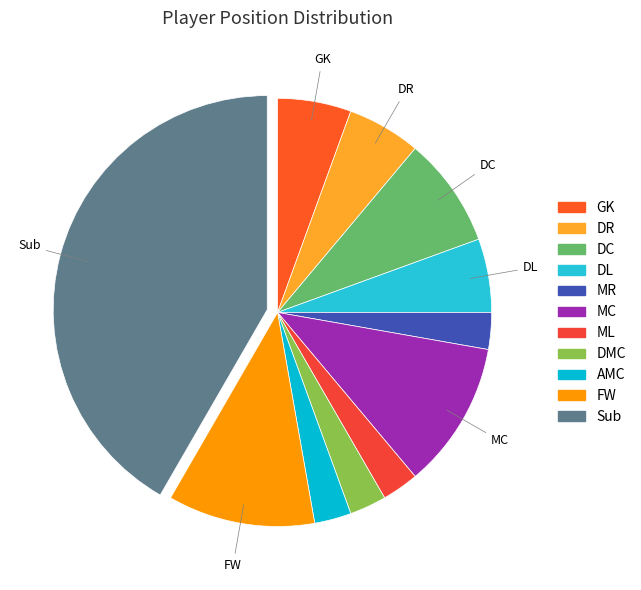

Which slice is the largest?

Sub